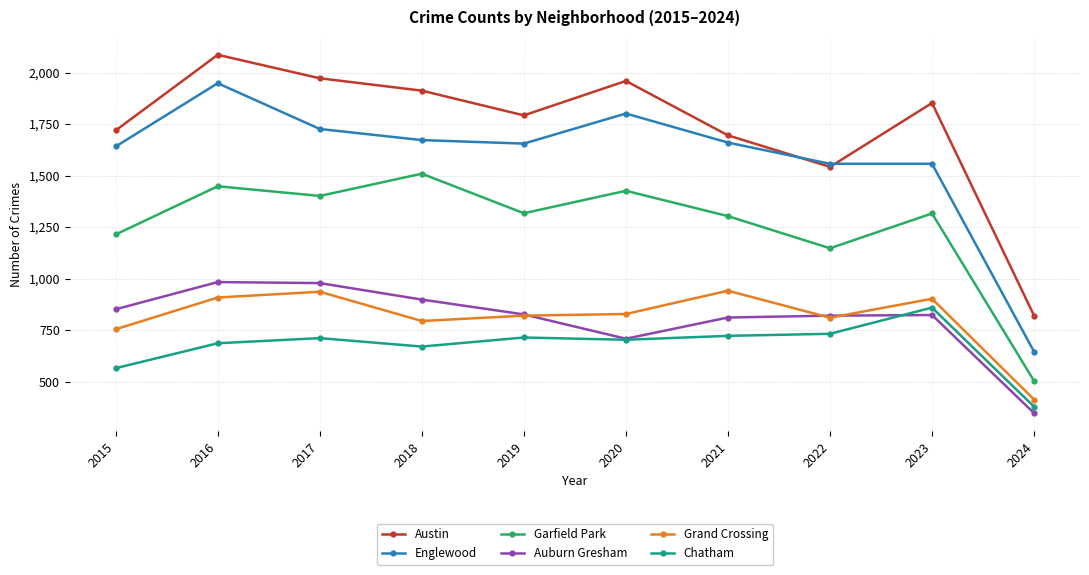

In Garfield Park, how many points are lower than both neighbors (excluding endpoints)?

3